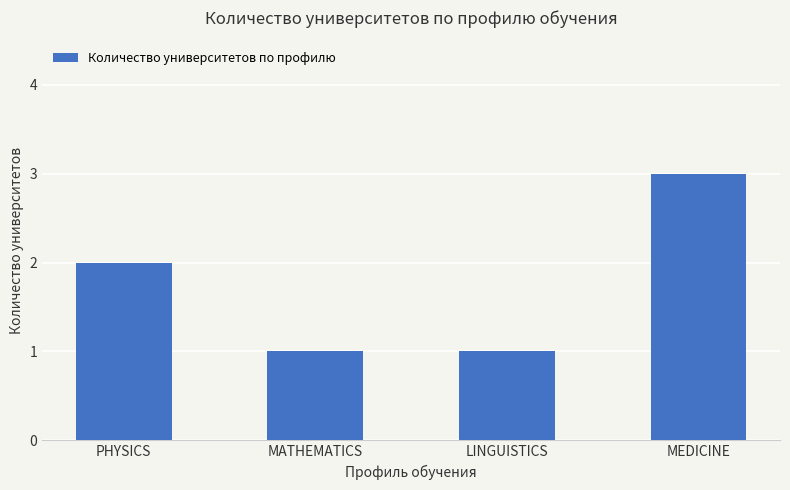

Reading left to right, transcribe all the data shown in this chart.

2	1	1	3